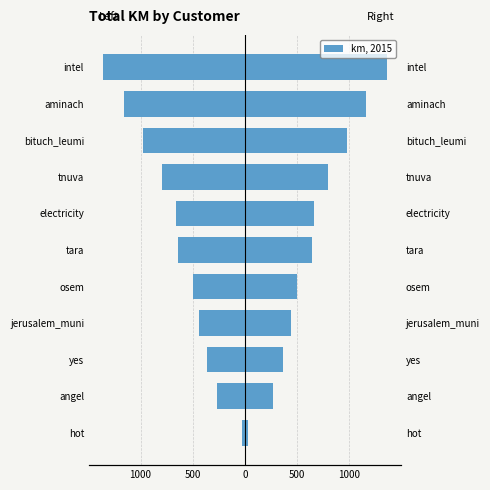

How many groups of bars are there?

11